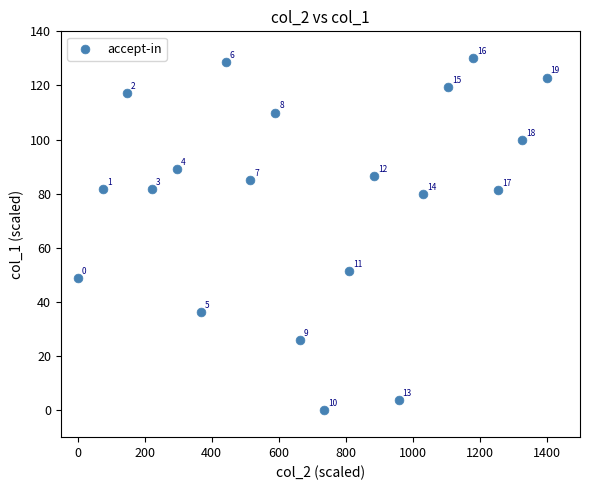

What Y value in the scatter plot is closest to 65?

51.4